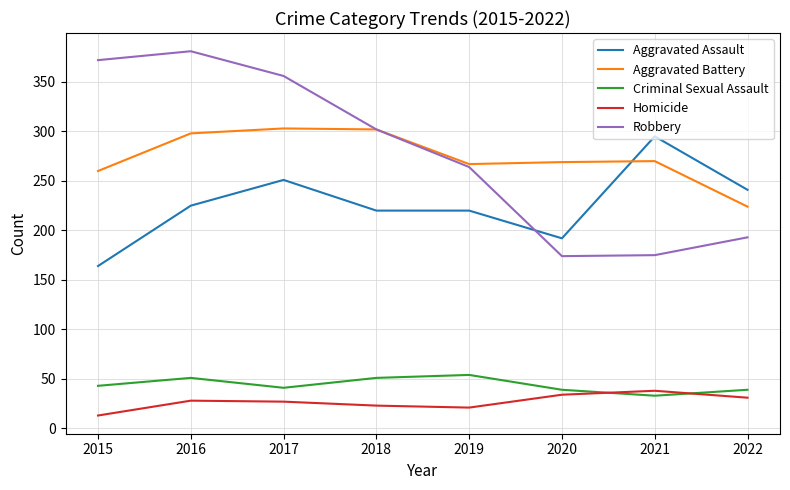

What is the spread (max minus min) of values at 2016?

353